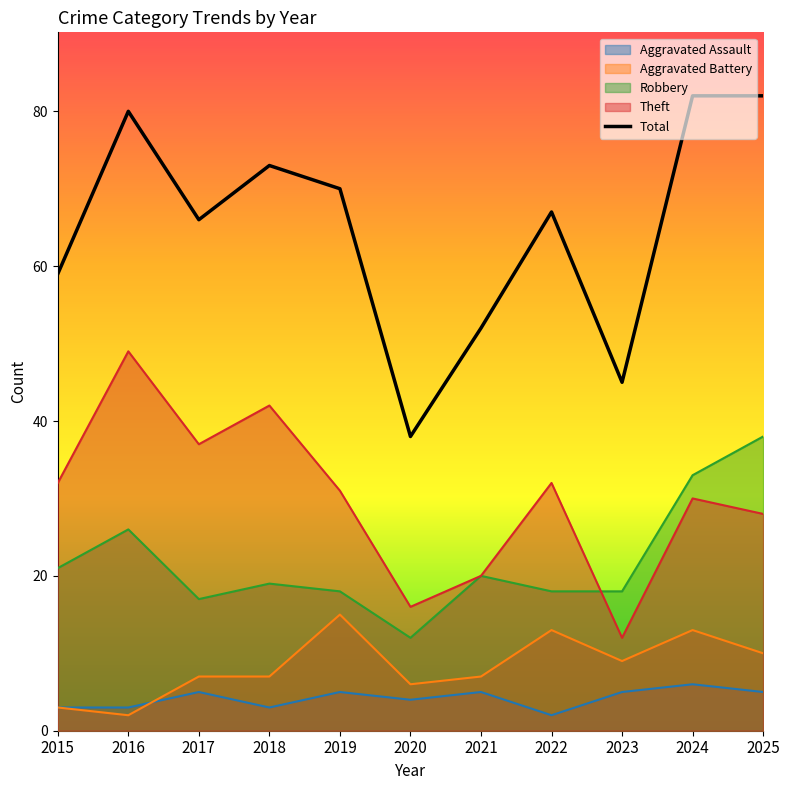

Approximately how many times larger is the value at 2023 compared to 2016?

0.6